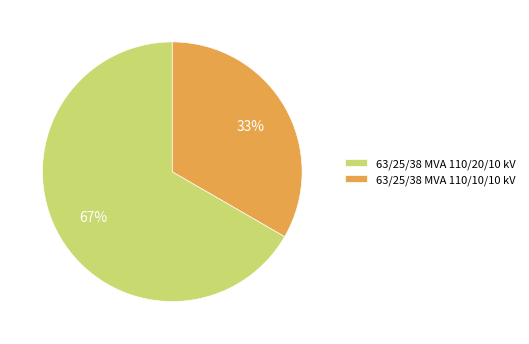

To the nearest percent, what is the average slice percentage?

50%